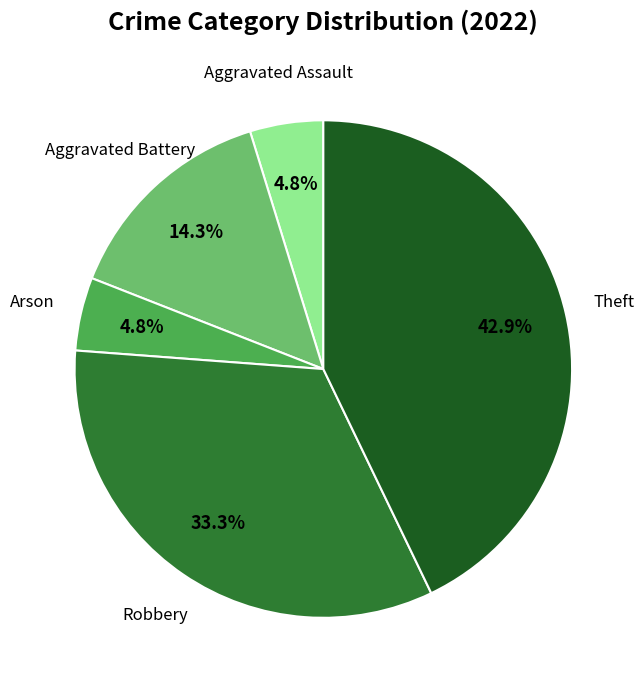

To the nearest percent, what is the average slice percentage?

20%